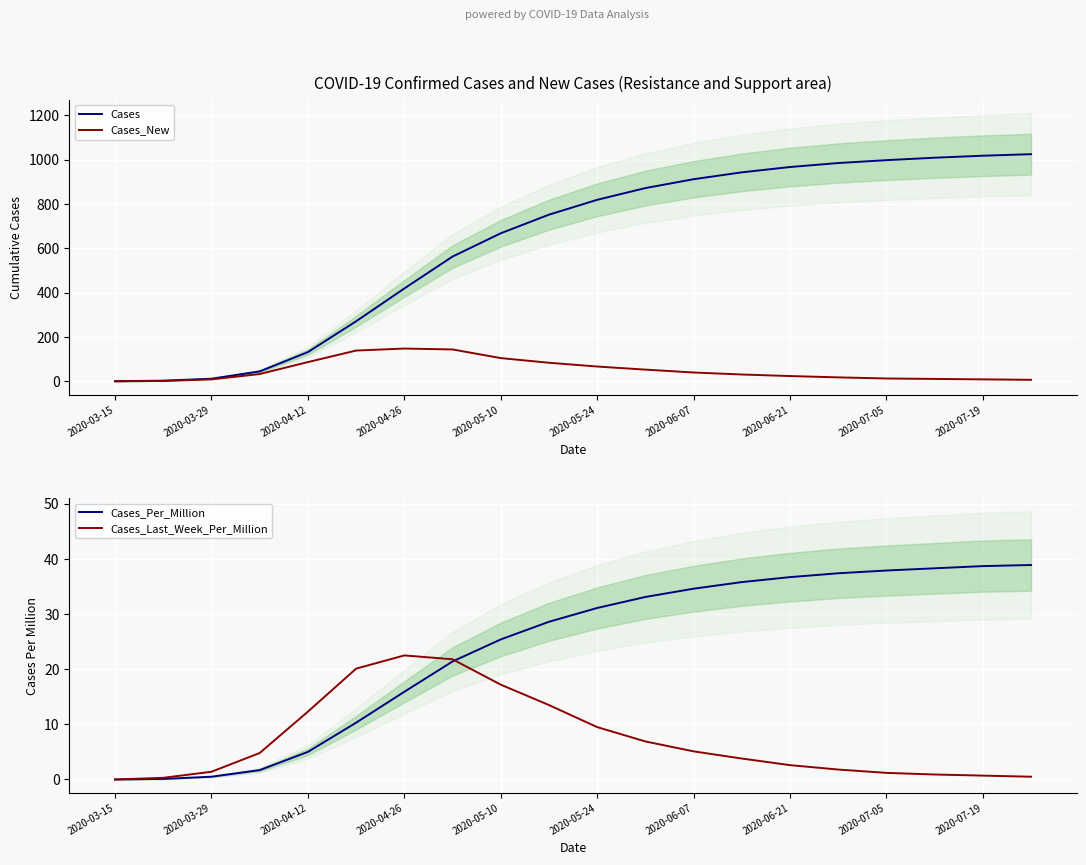

True or false: Cases_Last_Week_Per_Million has a value of 1.2 at 2020-07-05.

True